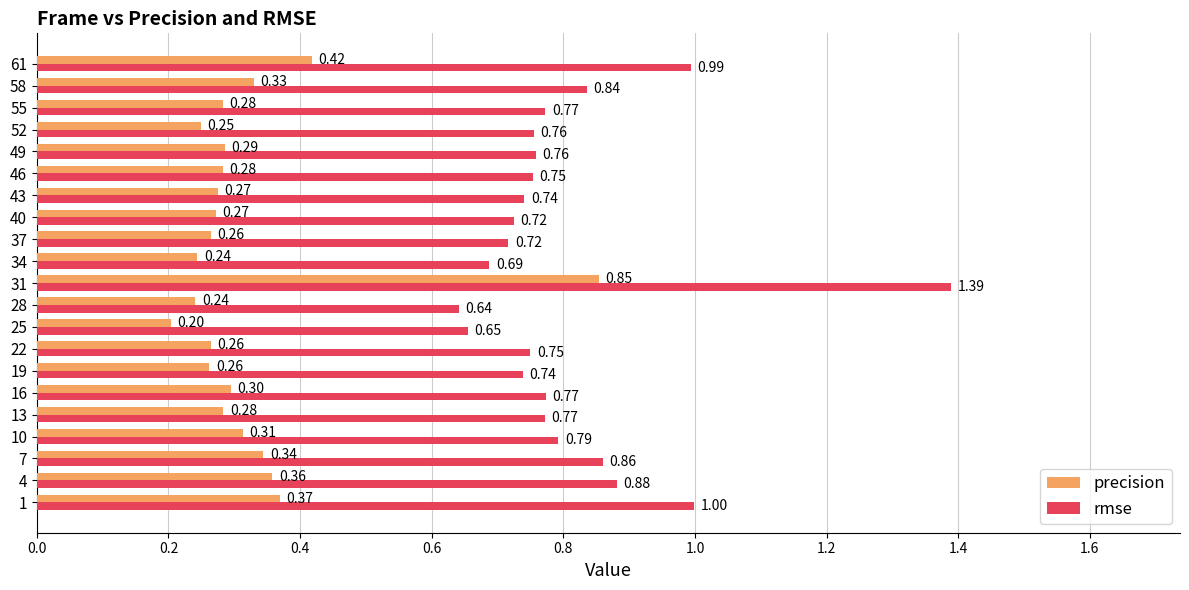

Which series has the widest spread of values?

rmse